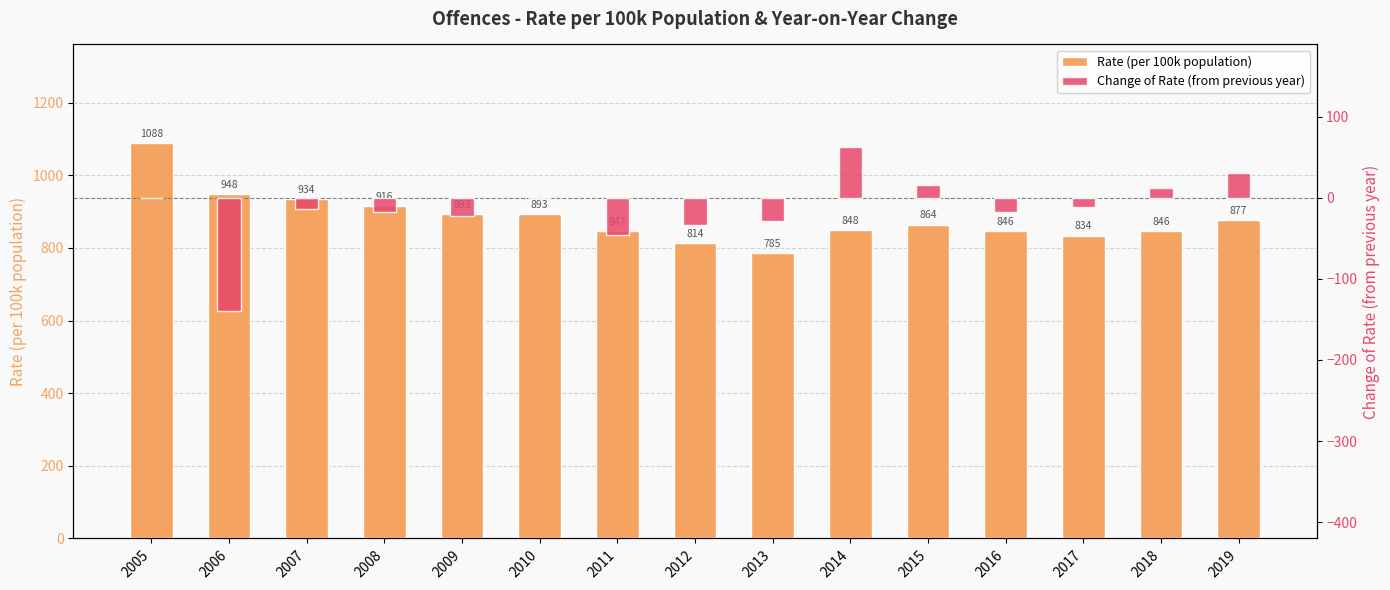

What are all the series names shown in the legend?

Rate (per 100k population), Change of Rate (from previous year)